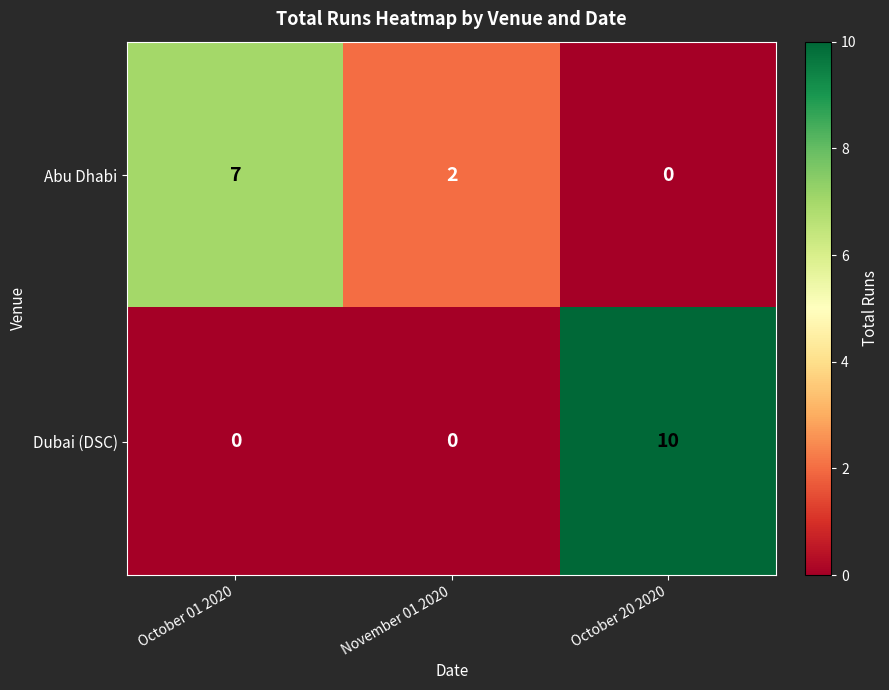

What is the difference between the maximum and second lowest values in the Abu Dhabi series?

5